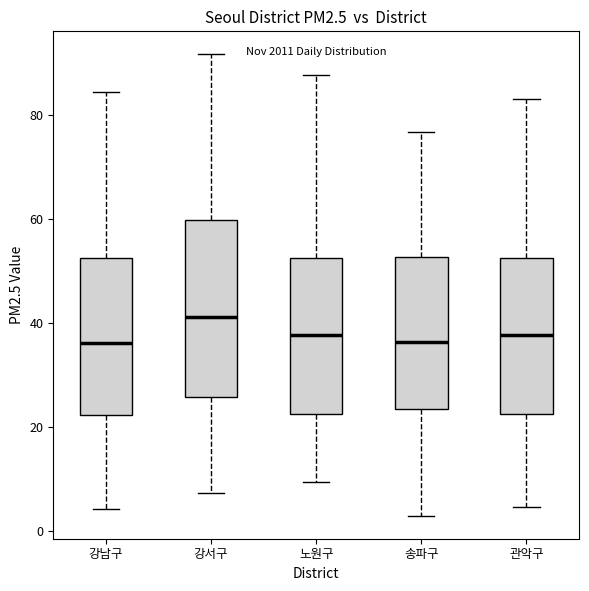

Reading left to right, transcribe this box plot: for each box, give where its median line is, the range the box spans, and where its two whiskers end, as read against the y-axis. The values are not printed on the chart, so give them approximately, as read against the axis.

강남구: median 36, box 22 to 52, whiskers 4 to 84
강서구: median 42, box 26 to 60, whiskers 8 to 92
노원구: median 38, box 22 to 52, whiskers 10 to 88
송파구: median 36, box 24 to 52, whiskers 2 to 76
관악구: median 38, box 22 to 52, whiskers 4 to 84